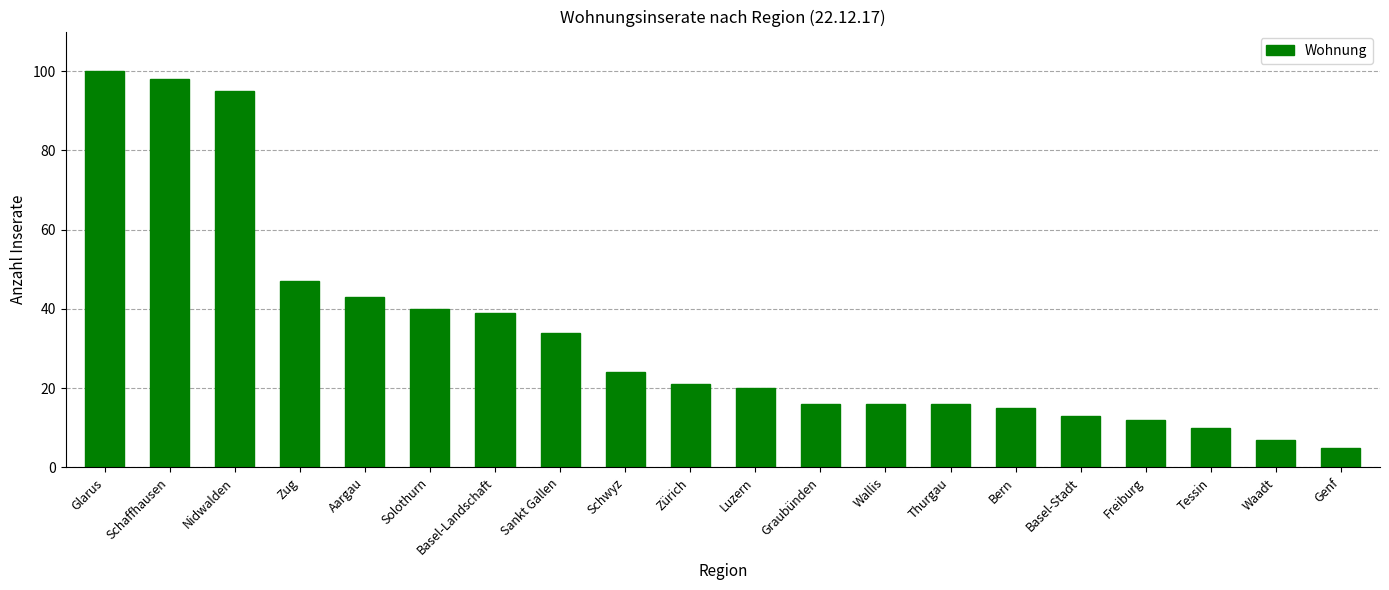

Does the chart contain stacked bars?

No